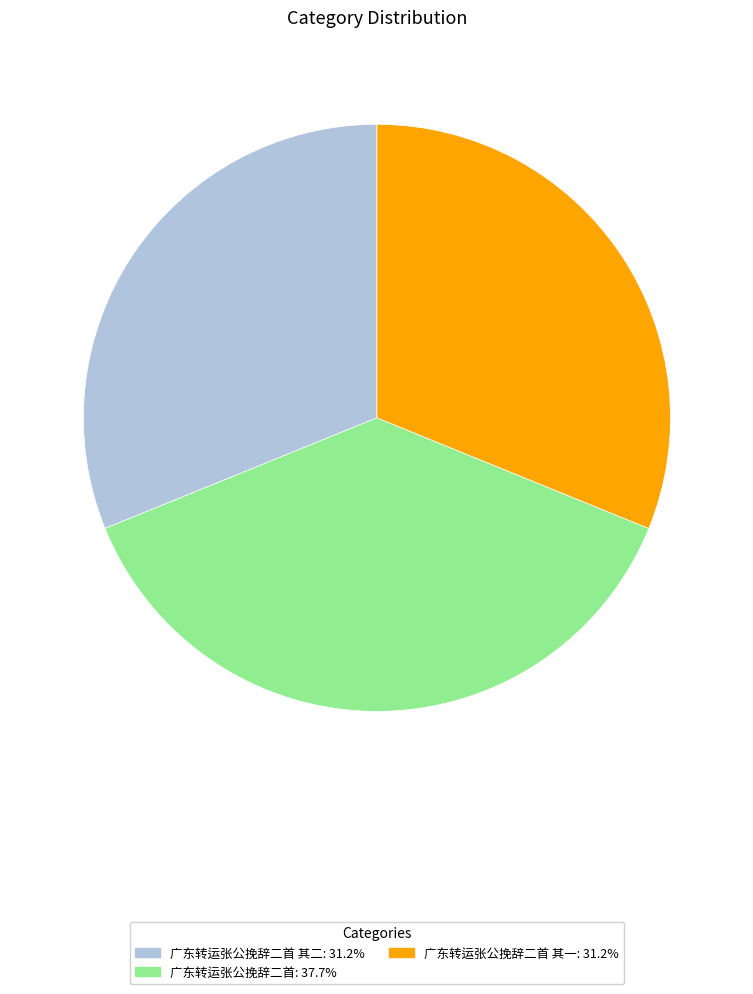

Is there any slice that represents more than half of the pie?

No